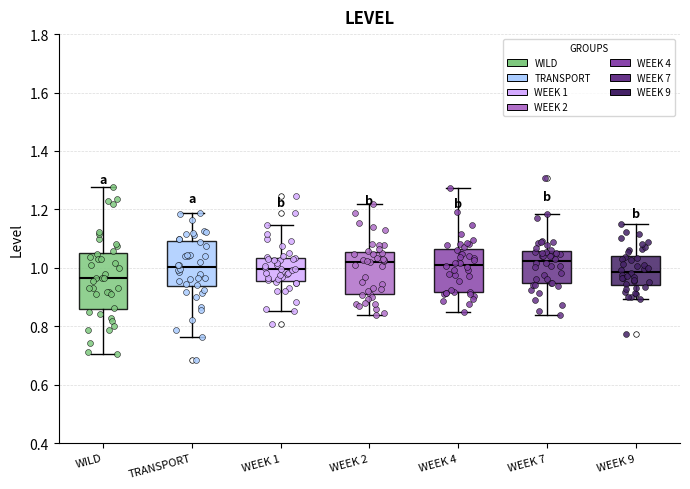

Reading left to right, transcribe this box plot: for each box, give where its median line is, the range the box spans, and where its two whiskers end, as read against the y-axis. The values are not printed on the chart, so give them approximately, as read against the axis.

WILD: median 0.96, box 0.86 to 1.04, whiskers 0.70 to 1.28
TRANSPORT: median 1.00, box 0.94 to 1.10, whiskers 0.76 to 1.18
WEEK 1: median 1.00, box 0.96 to 1.04, whiskers 0.86 to 1.14
WEEK 2: median 1.02, box 0.90 to 1.06, whiskers 0.84 to 1.22
WEEK 4: median 1.02, box 0.92 to 1.06, whiskers 0.84 to 1.28
WEEK 7: median 1.02, box 0.94 to 1.06, whiskers 0.84 to 1.18
WEEK 9: median 0.98, box 0.94 to 1.04, whiskers 0.90 to 1.14